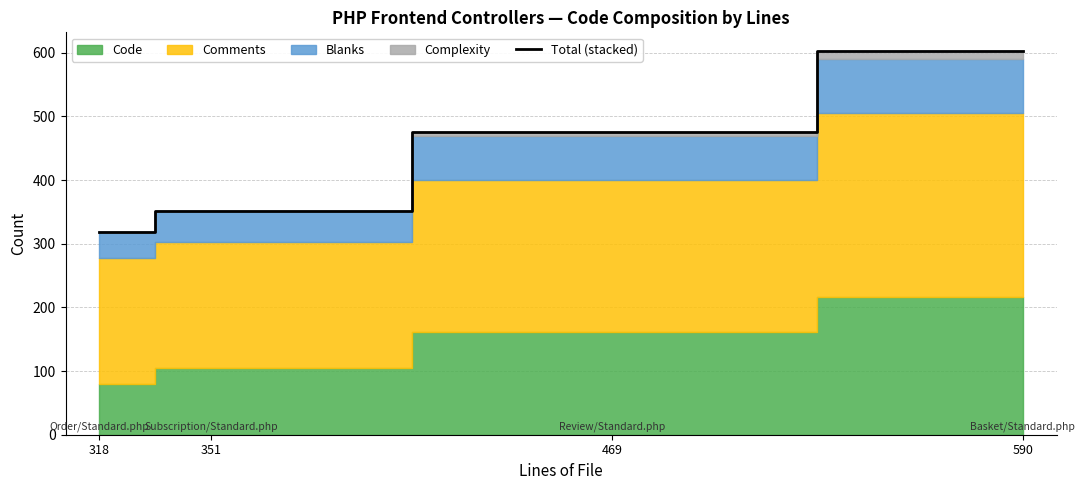

Between 590 and 469, which is larger?

590